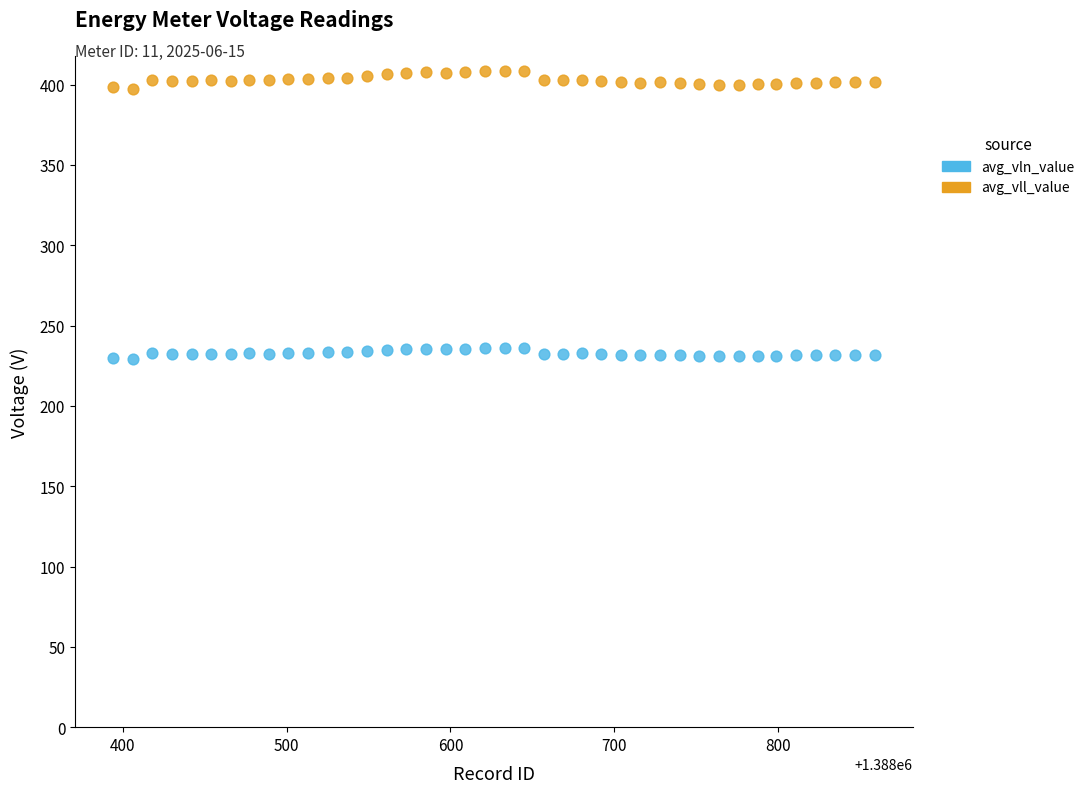

Which series reaches the maximum Y coordinate?

avg_vll_value